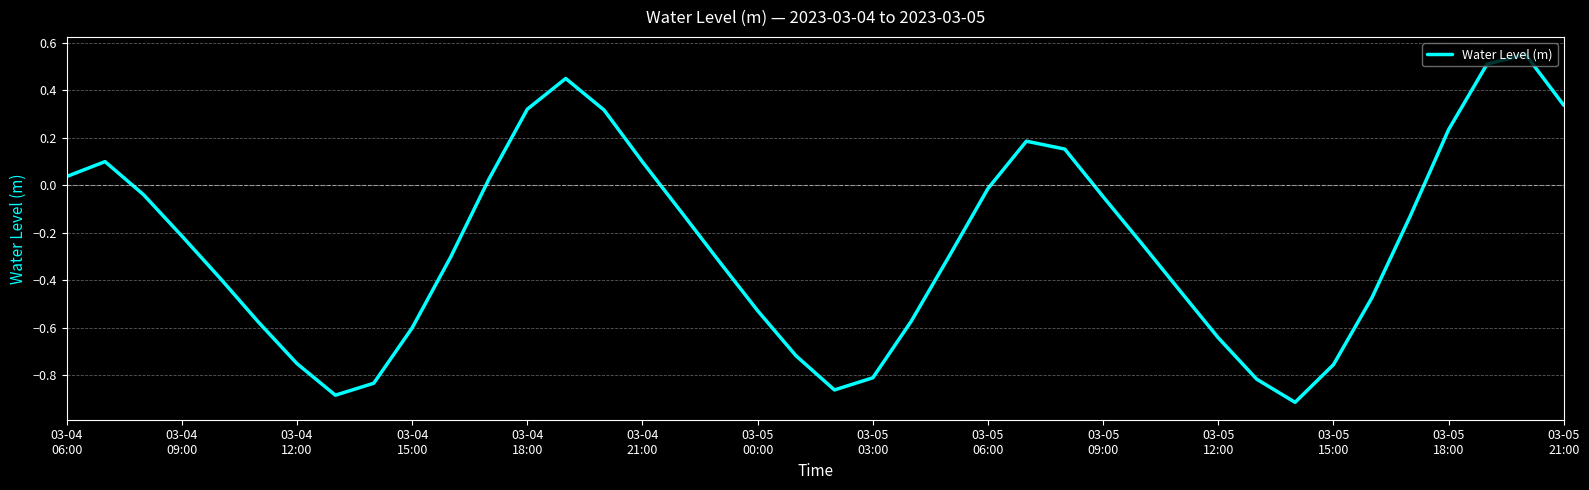

What is the difference between the maximum and minimum values?

1.5